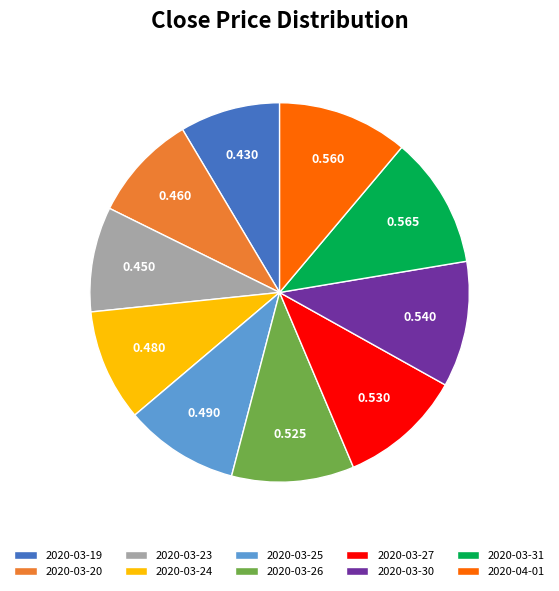

Between 2020-03-26 and 2020-03-25, which is larger?

2020-03-26